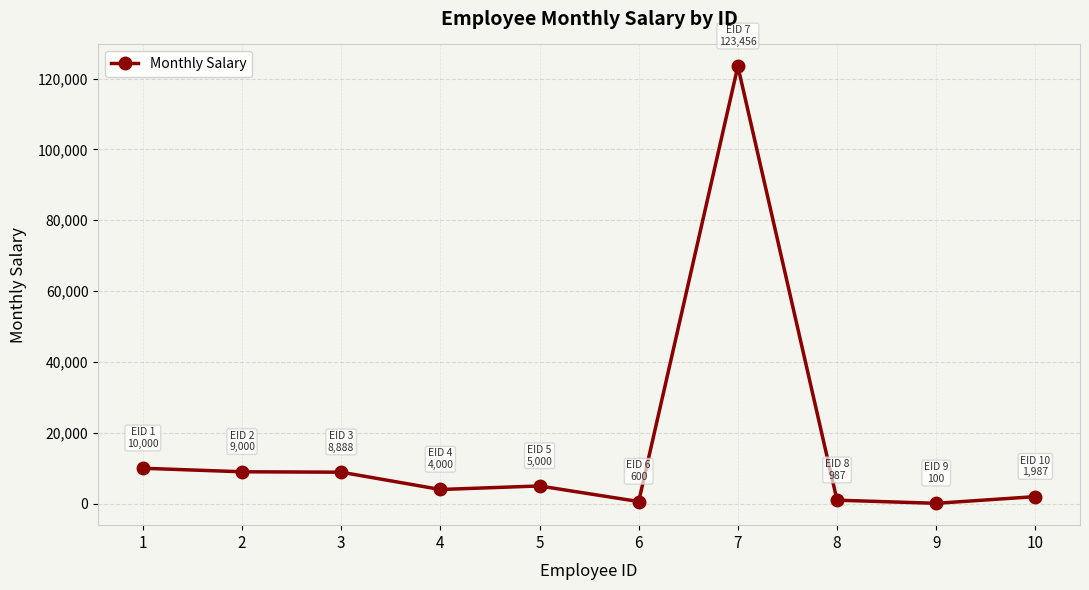

What is the value of the 10th point from the left?

1987